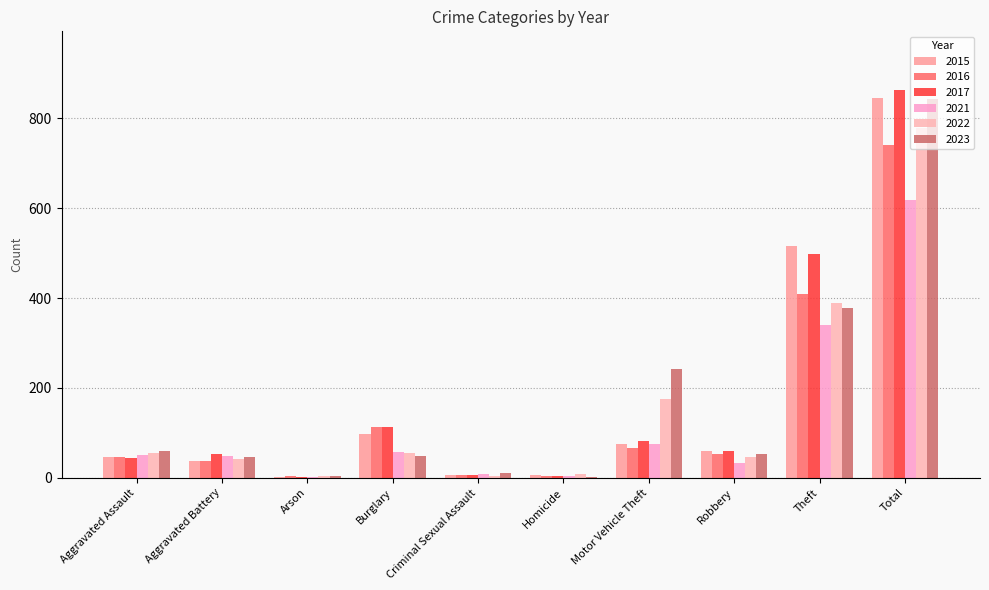

What is the sum of all 2016 values?

1482